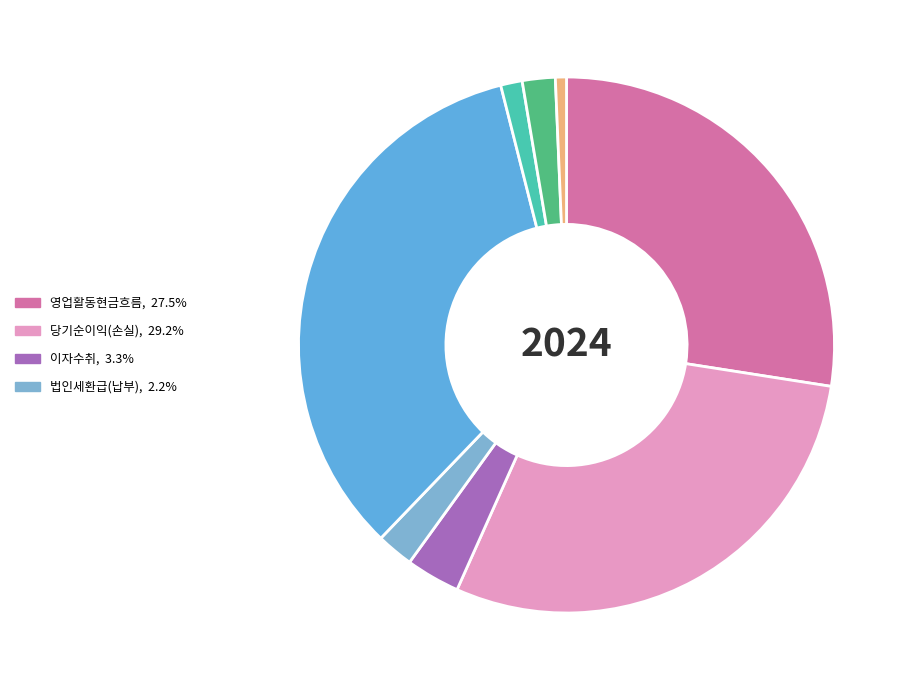

How many slices are in this pie chart?

8